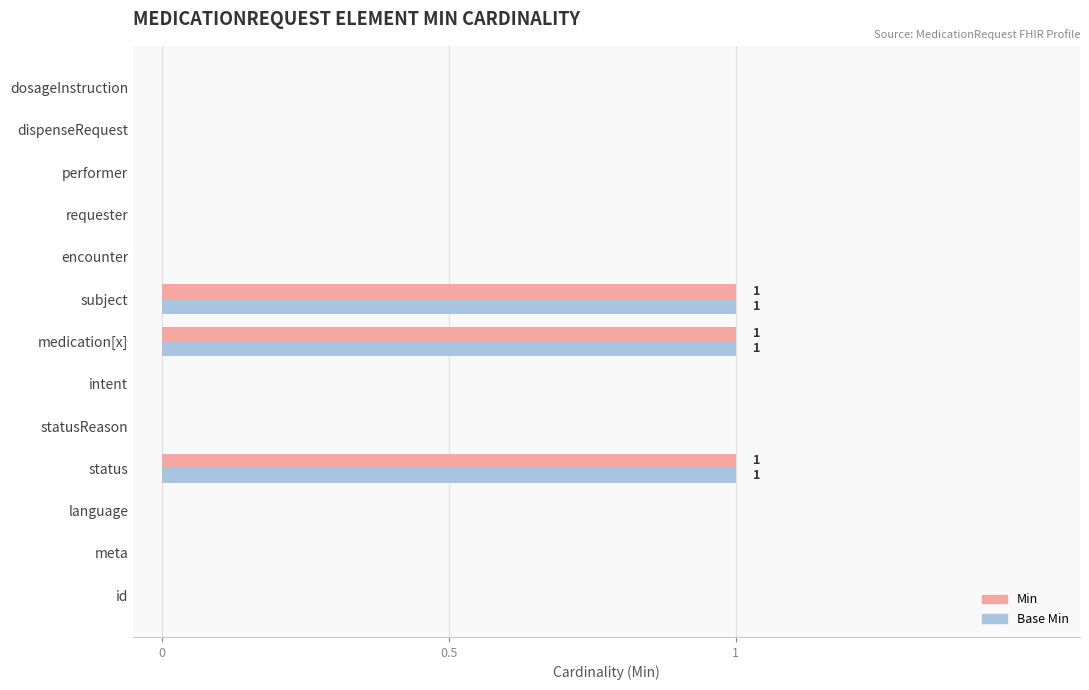

What is the sum of all Min values?

3